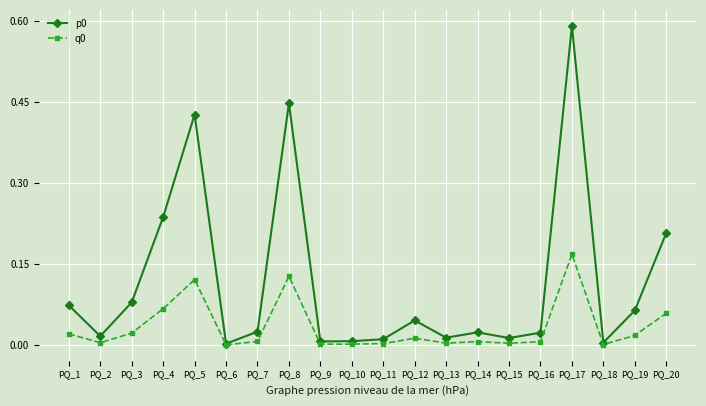

At which category does p0 reach its first local peak?

PQ_5